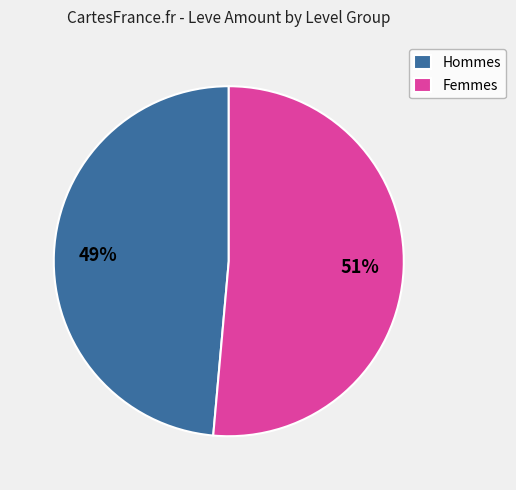

To the nearest percent, what portion does Femmes represent?

51%